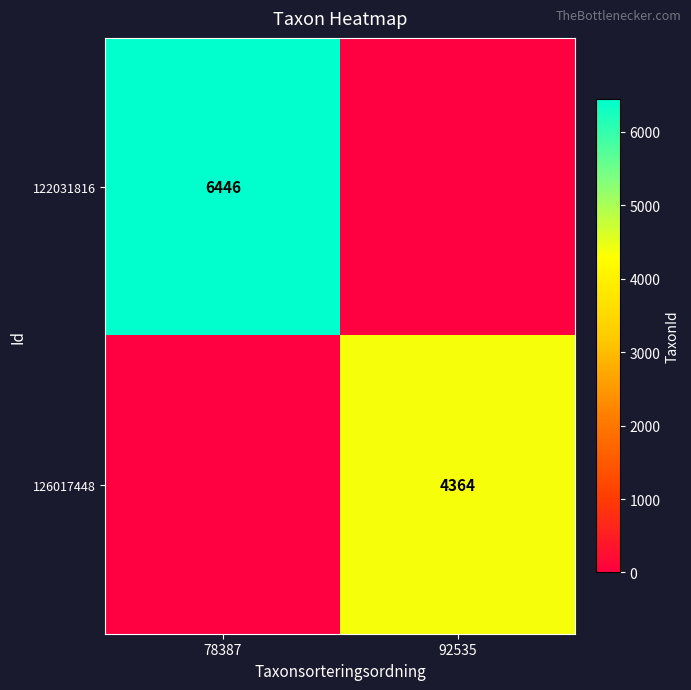

The value of 126017448 at 92535 is 4364. True or false?

True